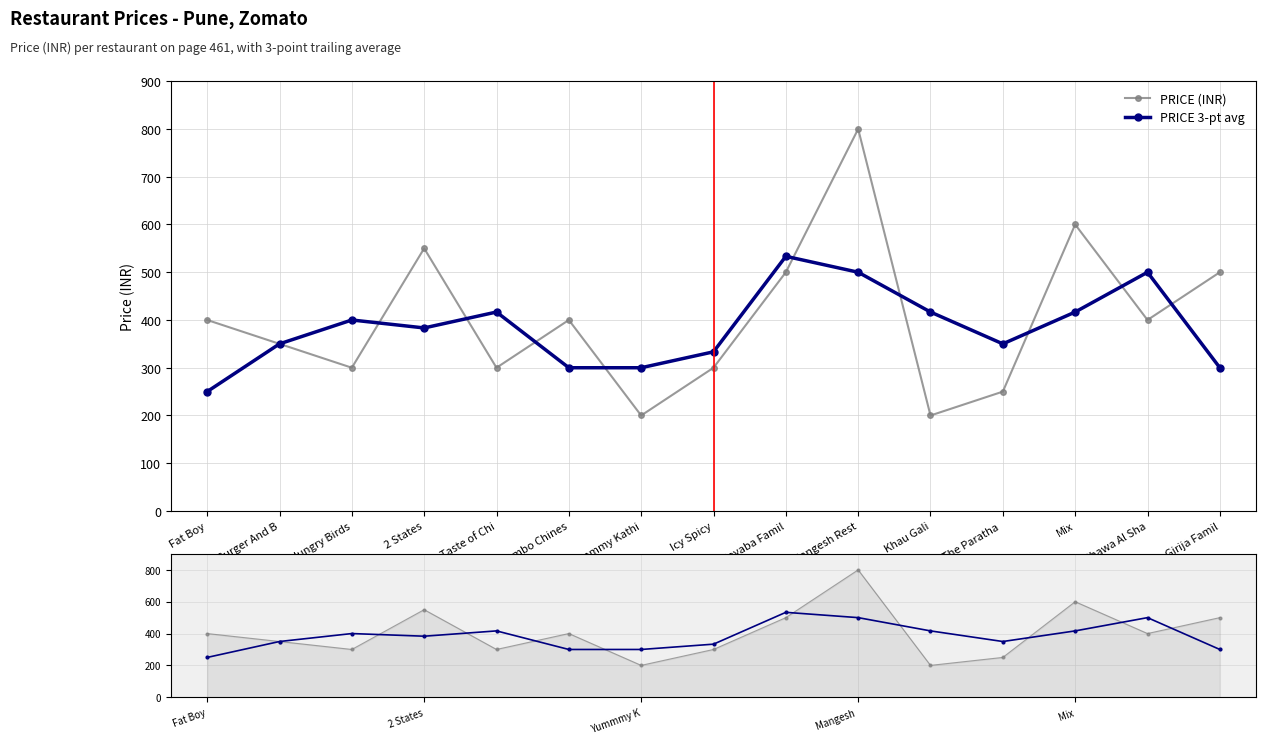

At Icy Spicy, list the series in order from largest to smallest.

PRICE 3-pt avg, PRICE (INR)